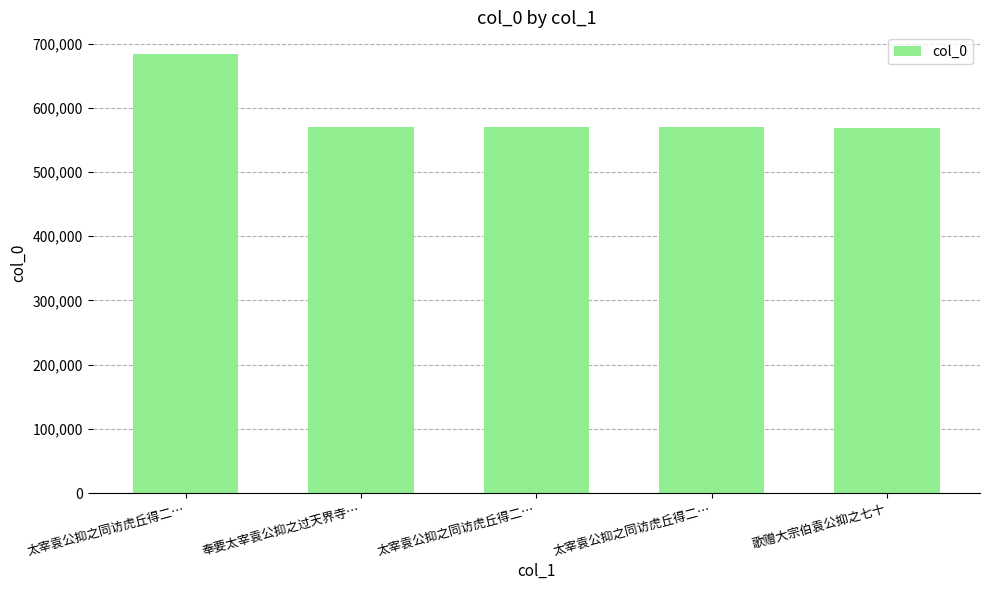

Reading right to left, what are all the values shown in this chart?

569220	569435	569436	569890	683410